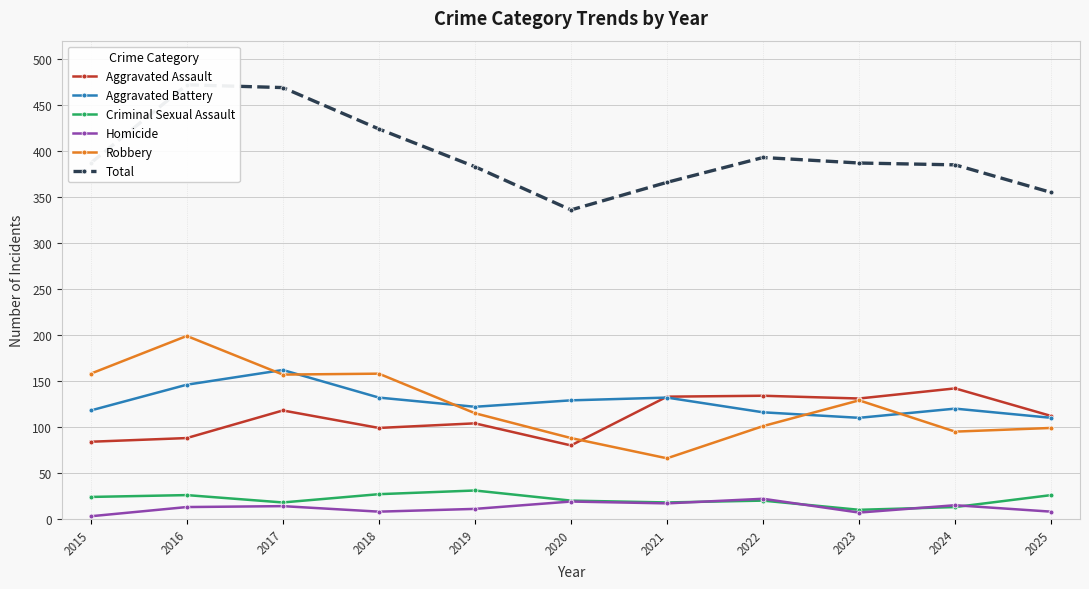

How many categories are shown in the chart?

11